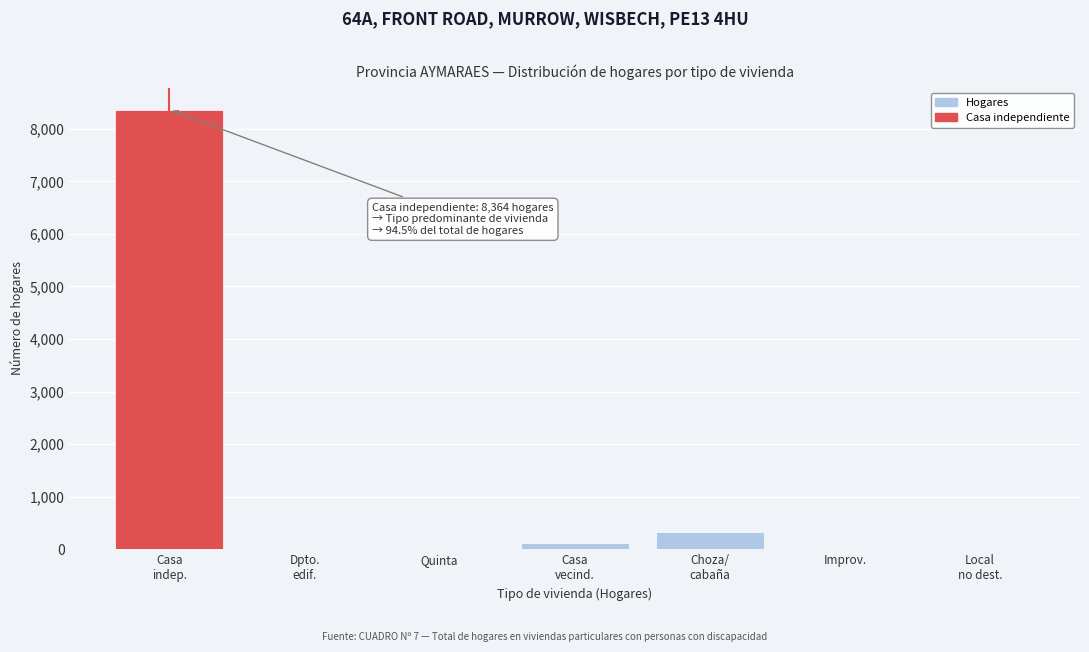

What is the maximum value shown in the chart?

8364